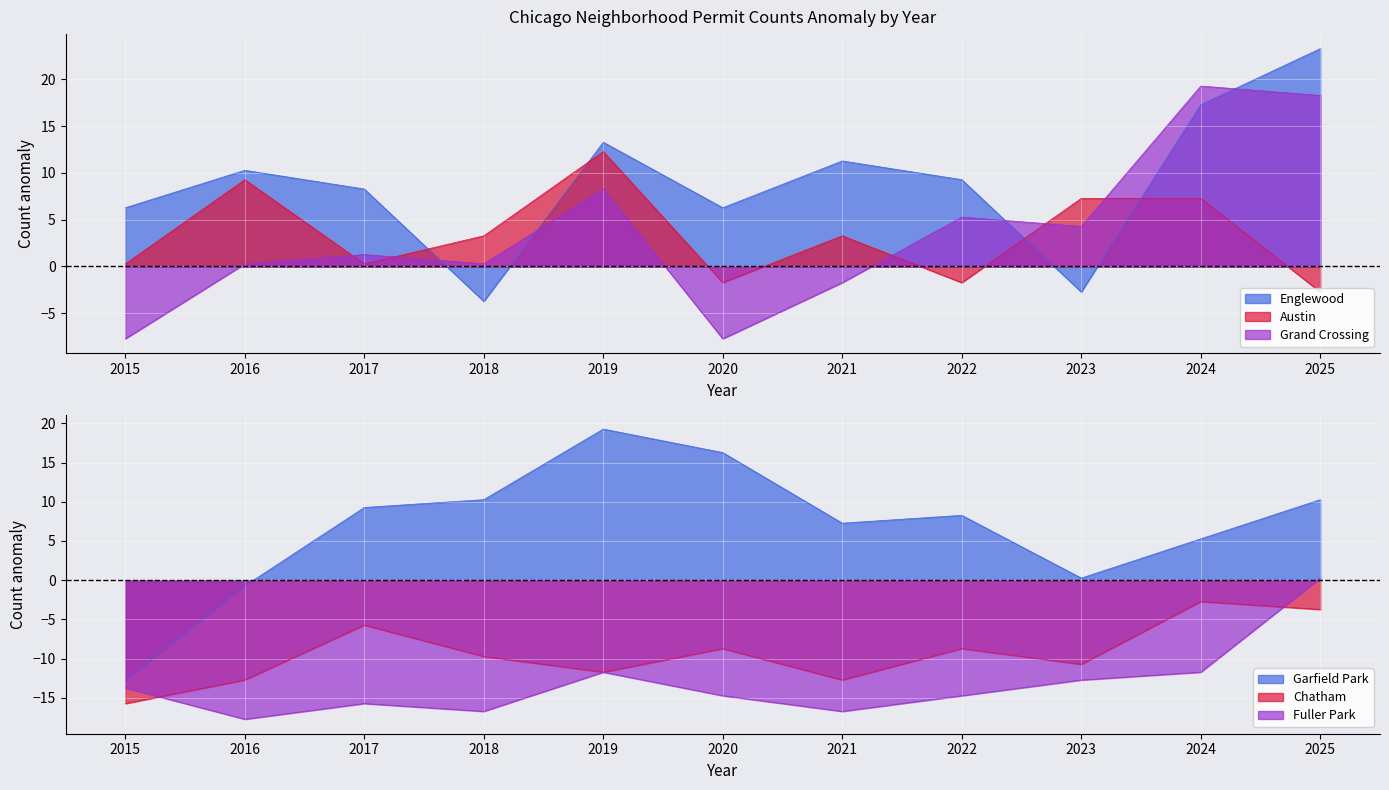

How many series are shown in this chart?

6